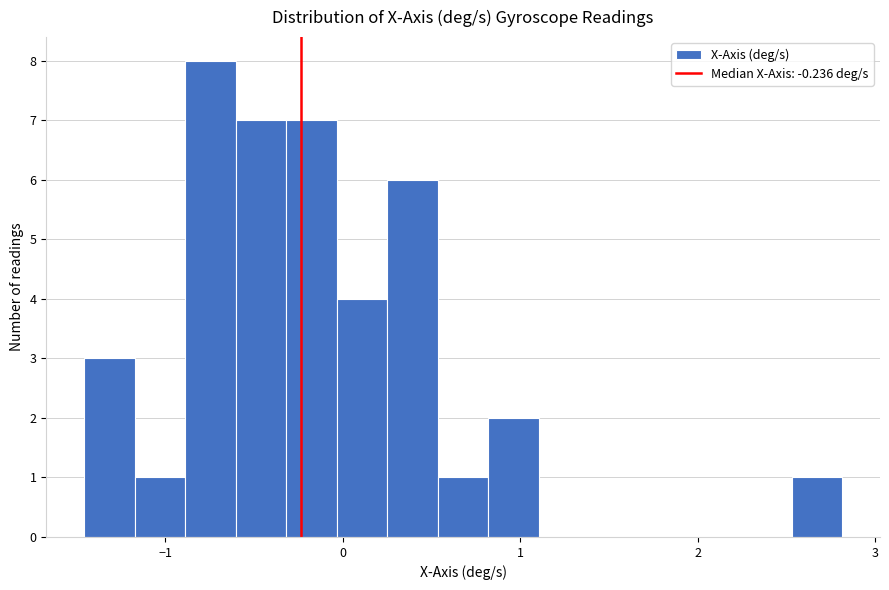

Around what value on the x-axis is the tallest bar? Give the approximate position of its centre, as read against the axis.

-0.7